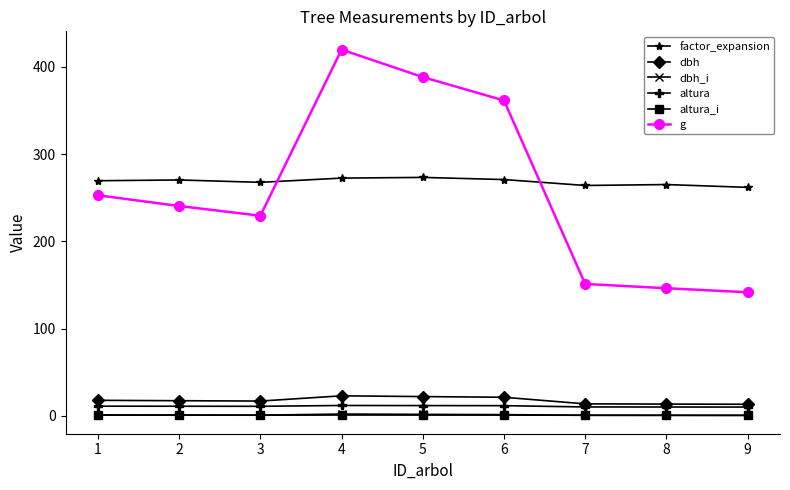

True or false: factor_expansion and dbh intersect in this chart.

False